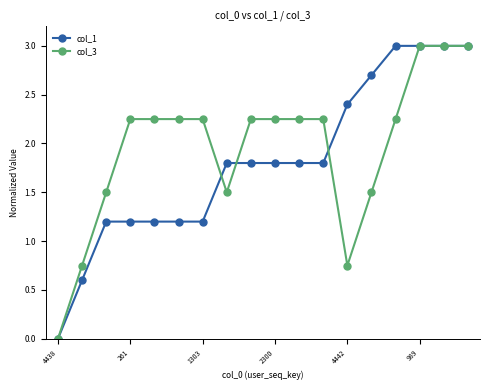

What are all the series names shown in the legend?

col_1, col_3